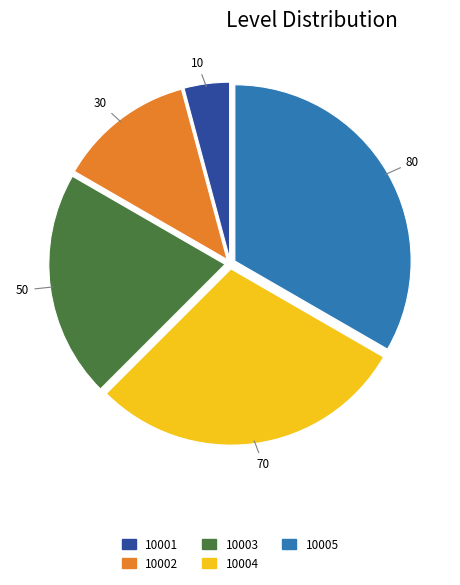

Rank the categories by value from highest to lowest.

10005, 10004, 10003, 10002, 10001